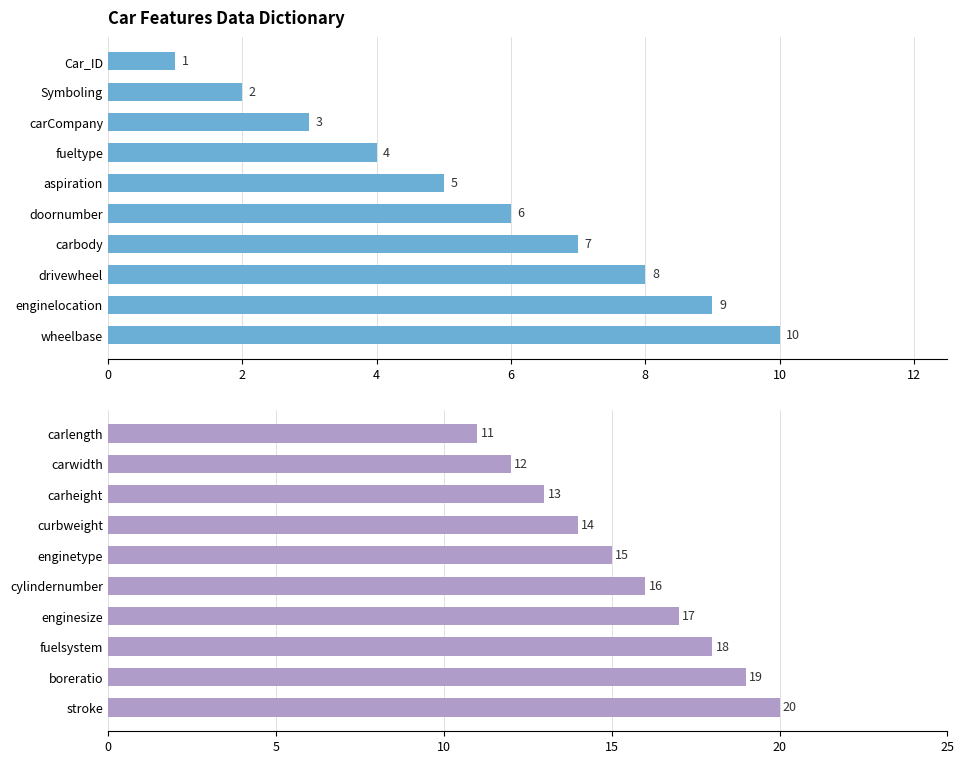

How many data points in Feature Index (Top) are above 6?

4